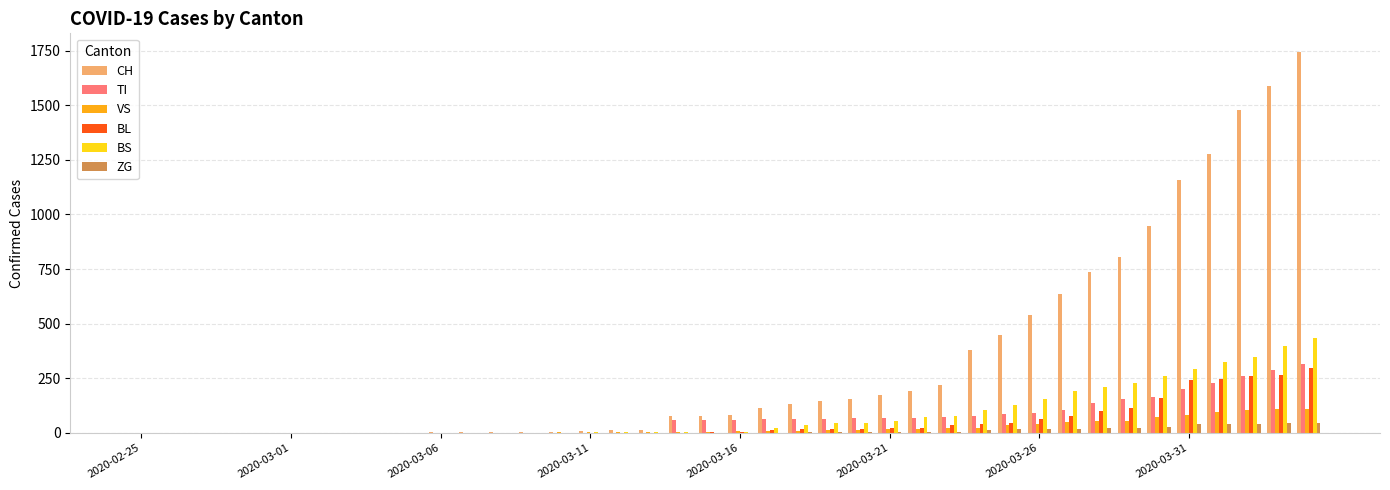

What is the sum of all CH values?

13171